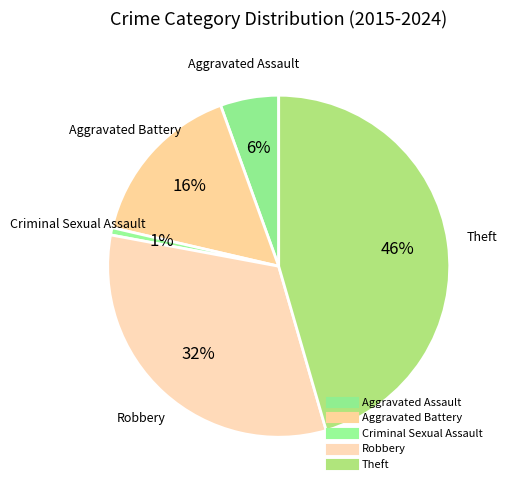

Approximately how many times larger is the value at Robbery compared to Aggravated Battery?

2.0